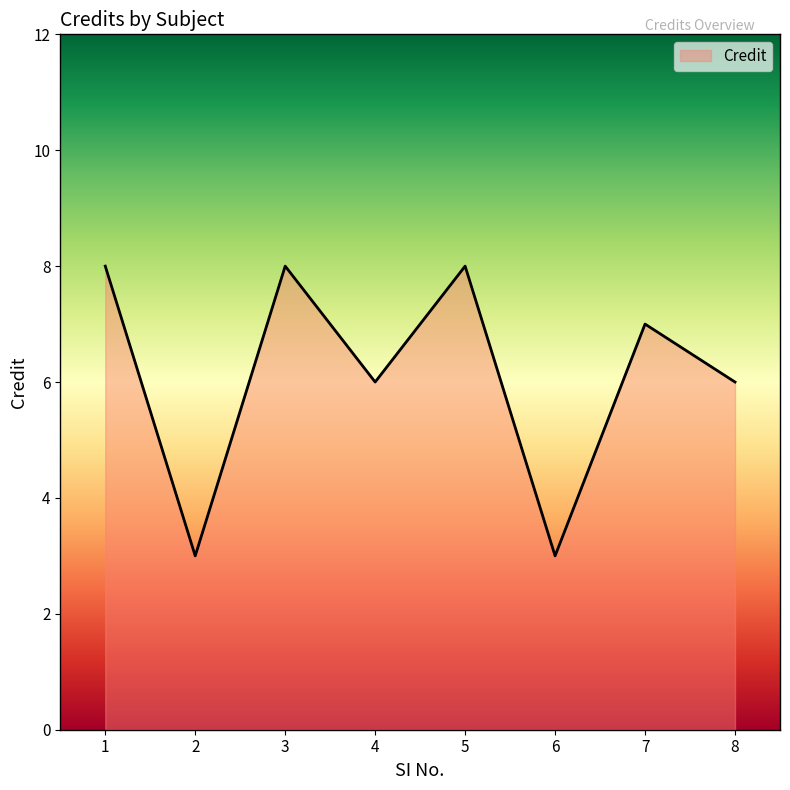

The chart shows a value of 14 at 3. True or false?

False